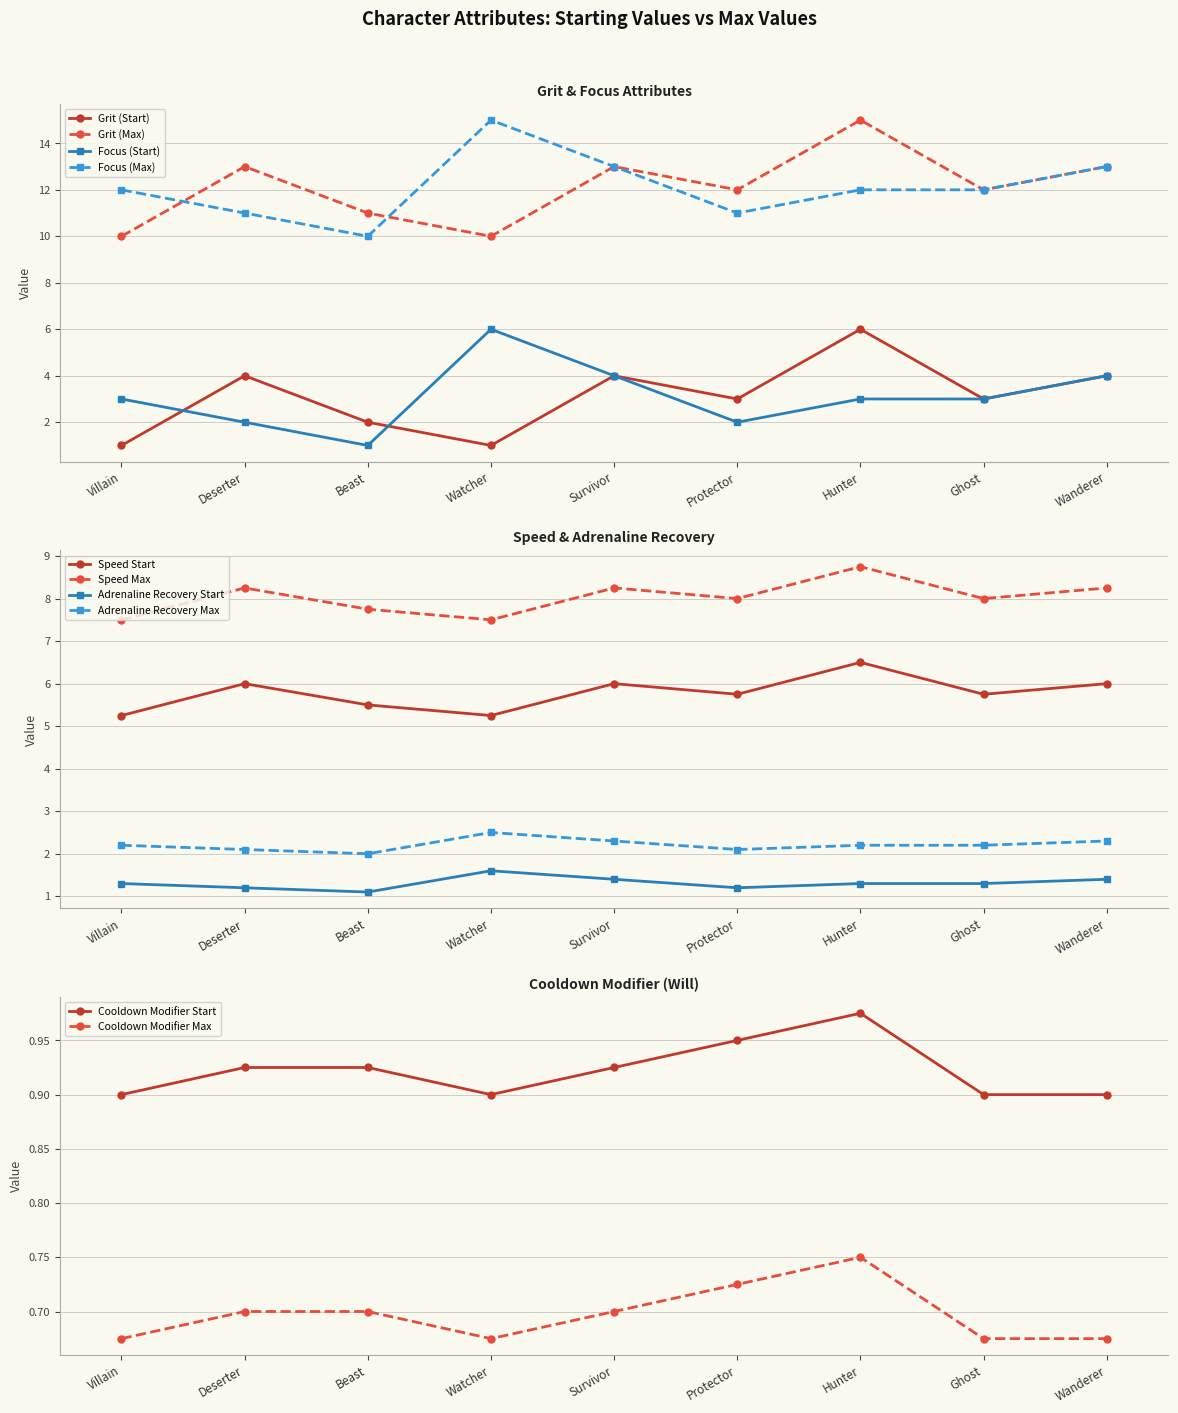

What is the greatest value displayed?

15.0